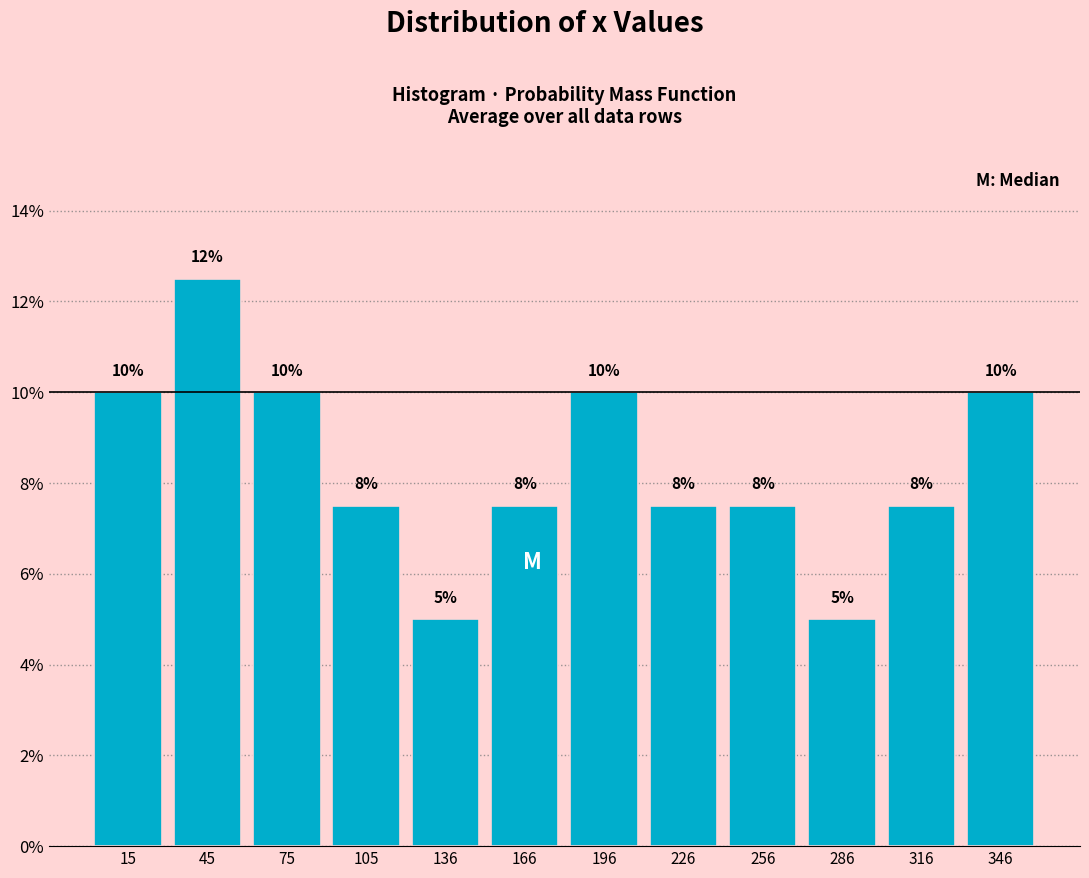

Which range on the x-axis has the tallest bar?

30 to 60